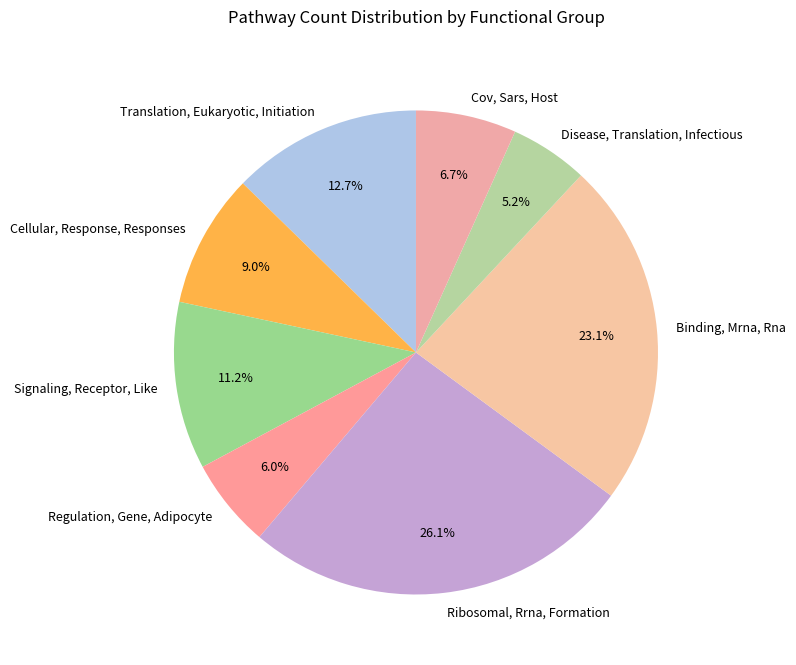

True or false: Binding, Mrna, Rna accounts for 23% of the total.

True